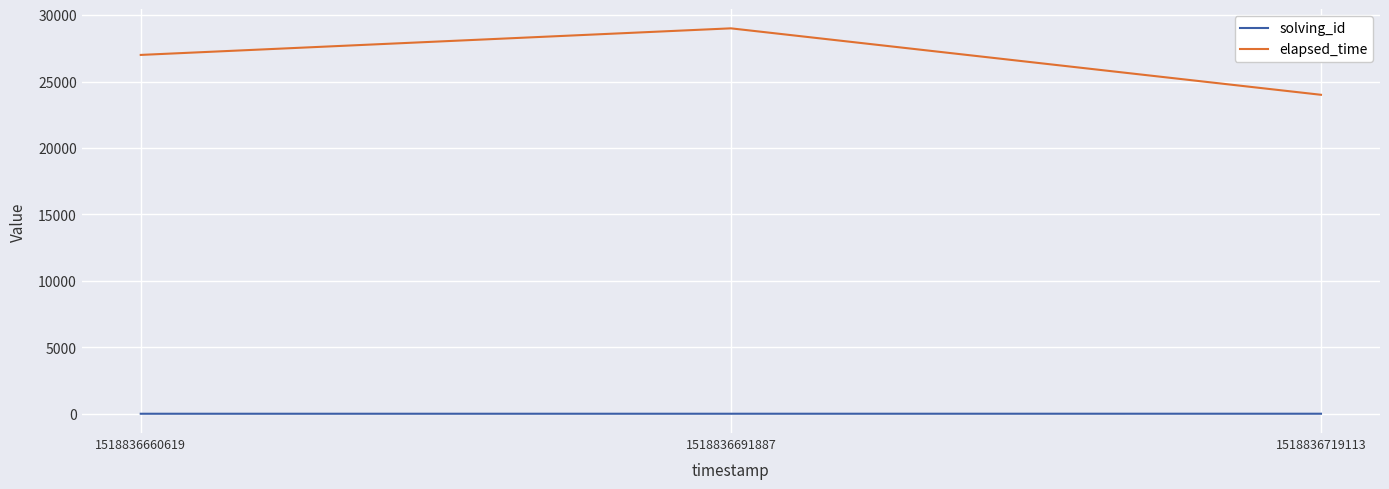

Rank the series by their maximum value, from highest to lowest.

elapsed_time, solving_id